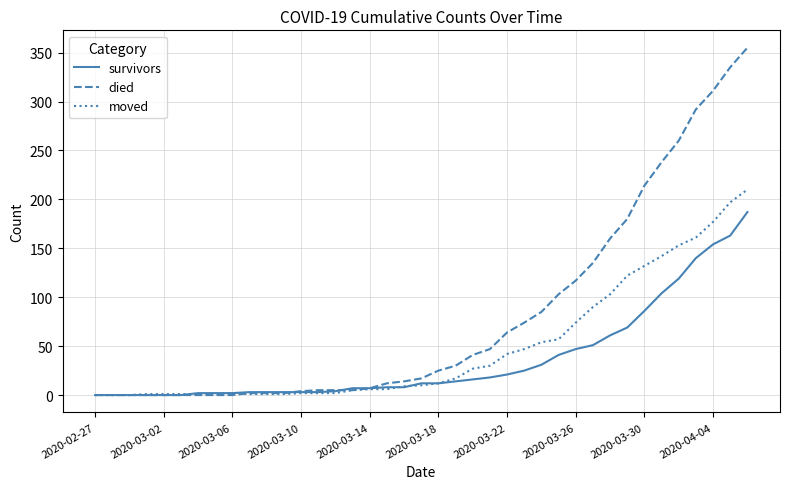

List the series in order of their overall mean, lowest first.

survivors, moved, died